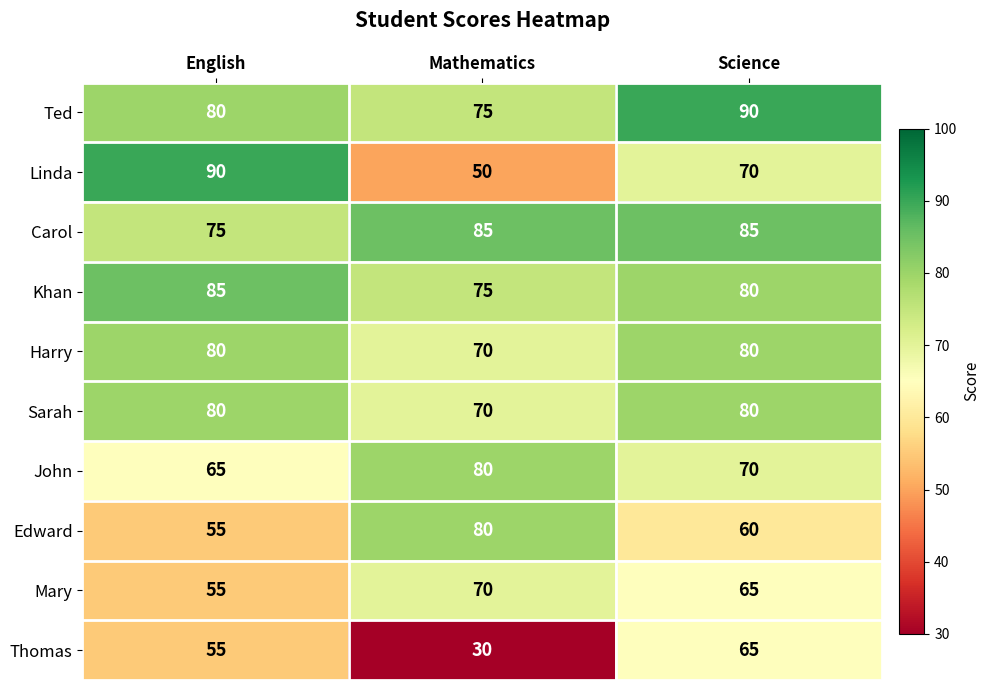

List the labels in order of Mary value, largest first.

Mathematics, Science, English